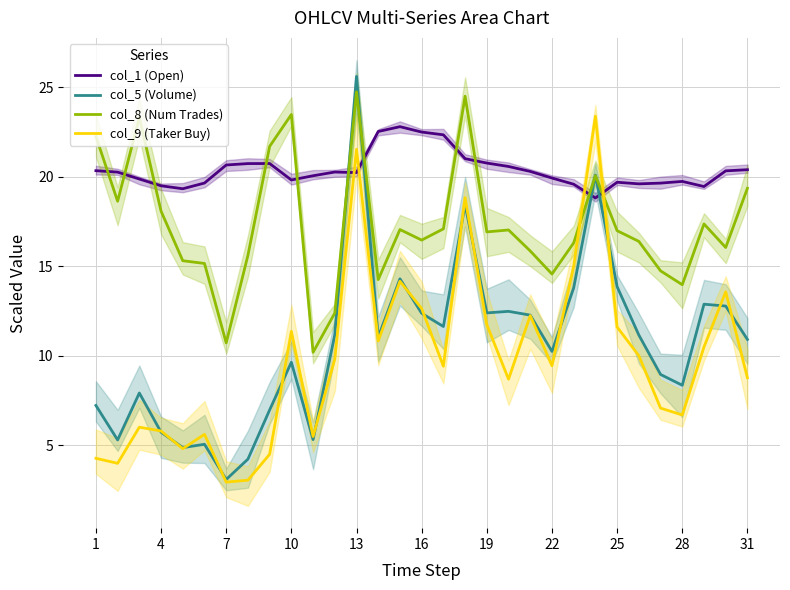

What is the difference between the maximum and minimum values in the col_5 (Volume) series?

22.5